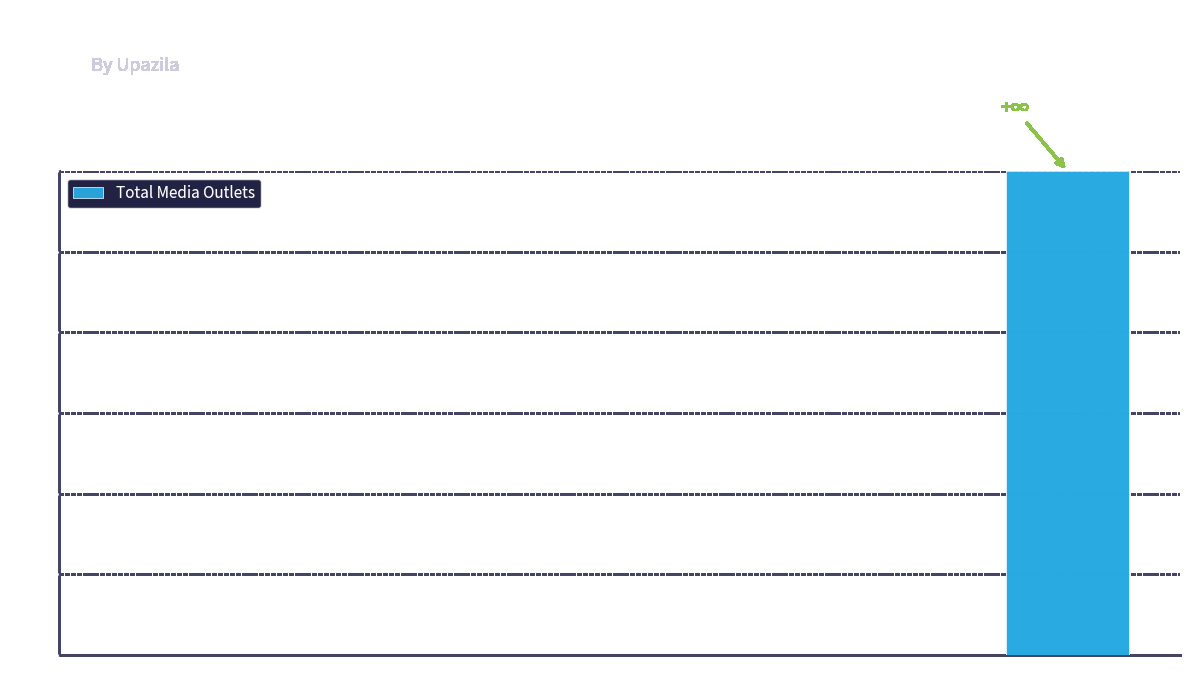

Is it true that the value at Baliakandi is 2?

False